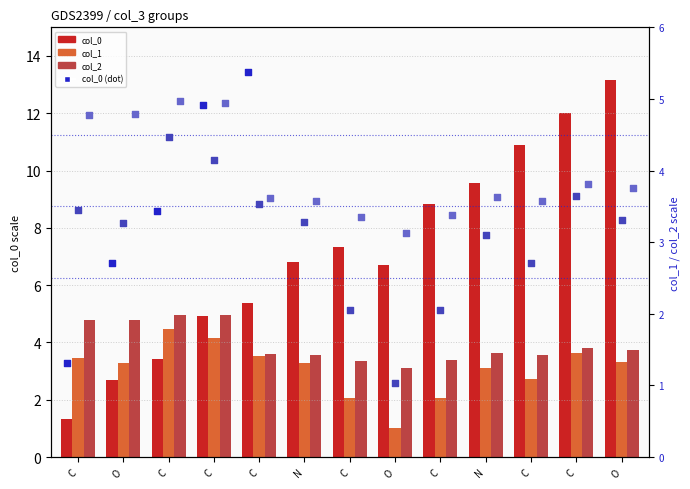

At which category is the sum across all series the highest?

O